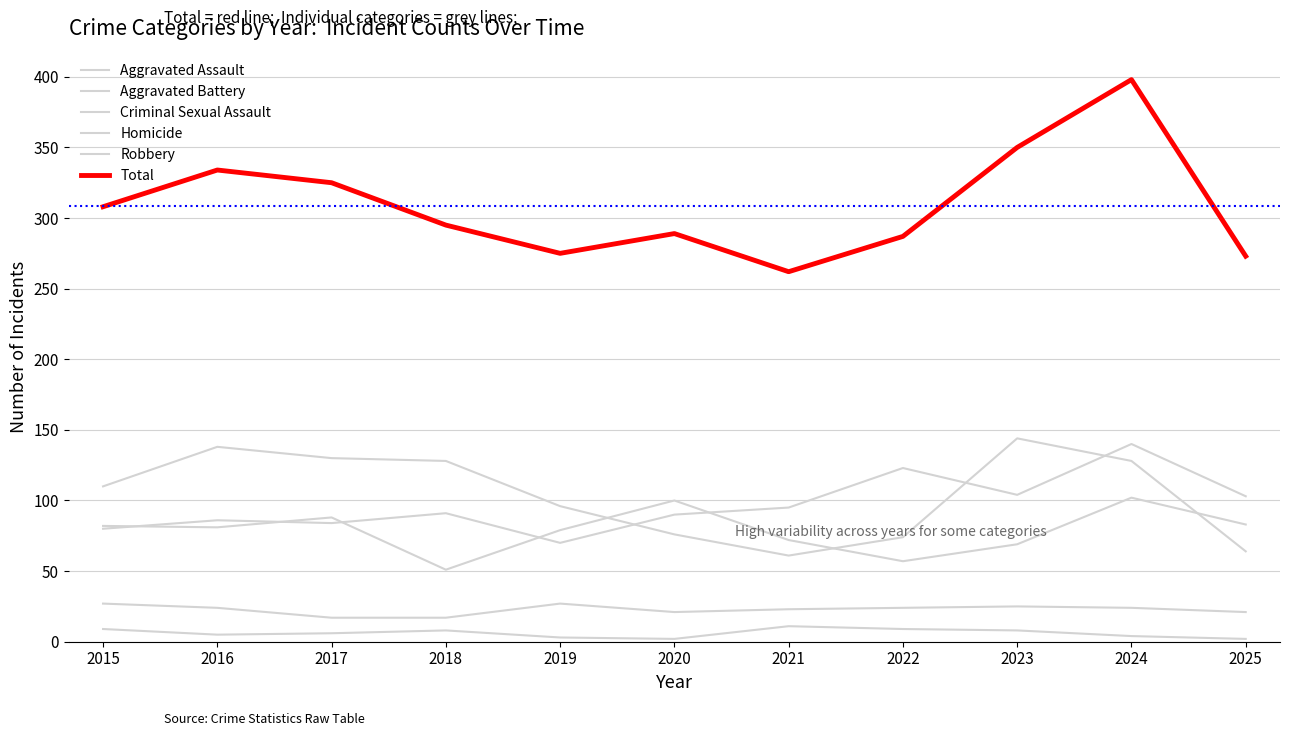

Does the chart have visible grid lines?

Yes